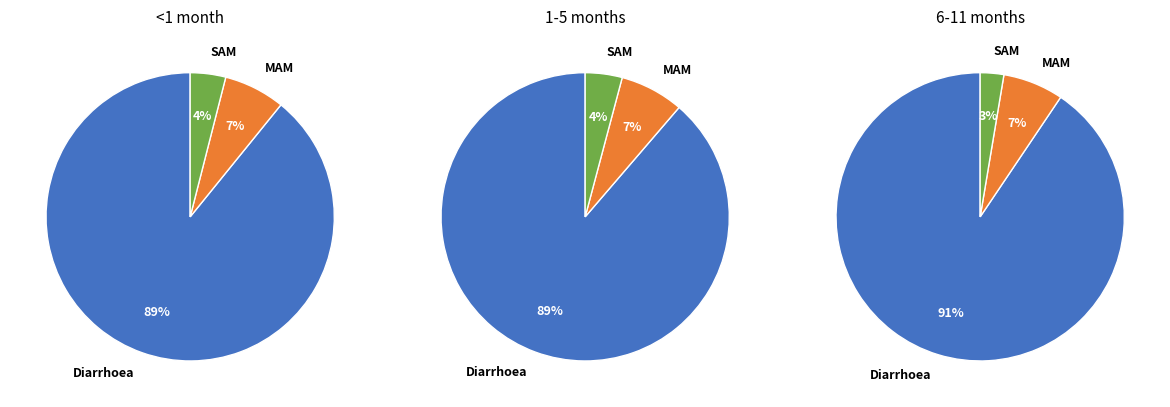

Is the sum of Diarrhoea and SAM greater than half?

Yes